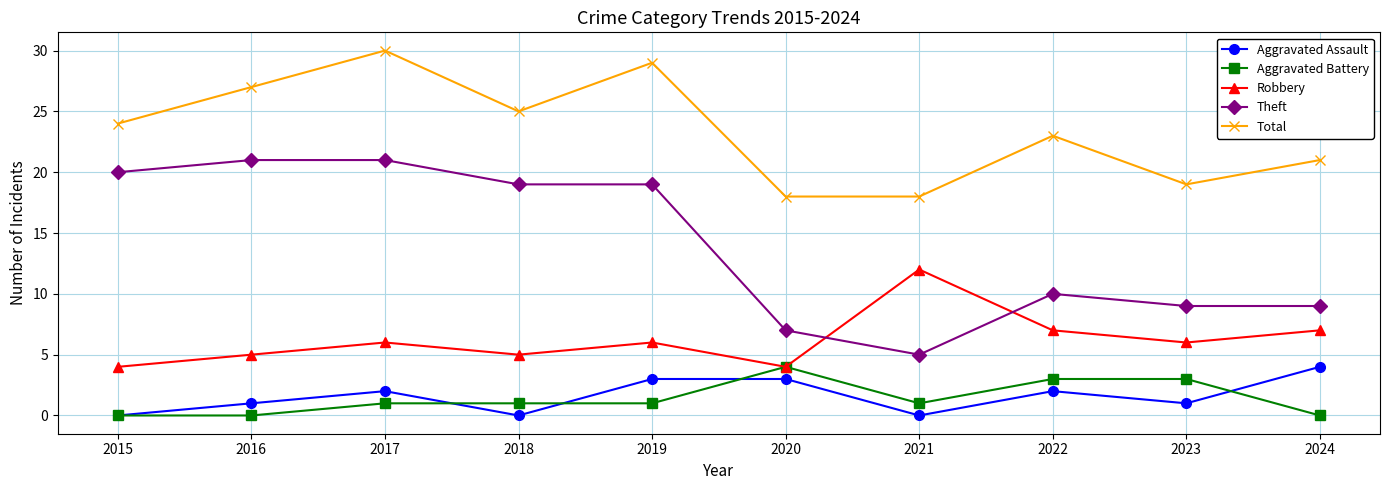

Is this an area chart (filled region under the line)?

No